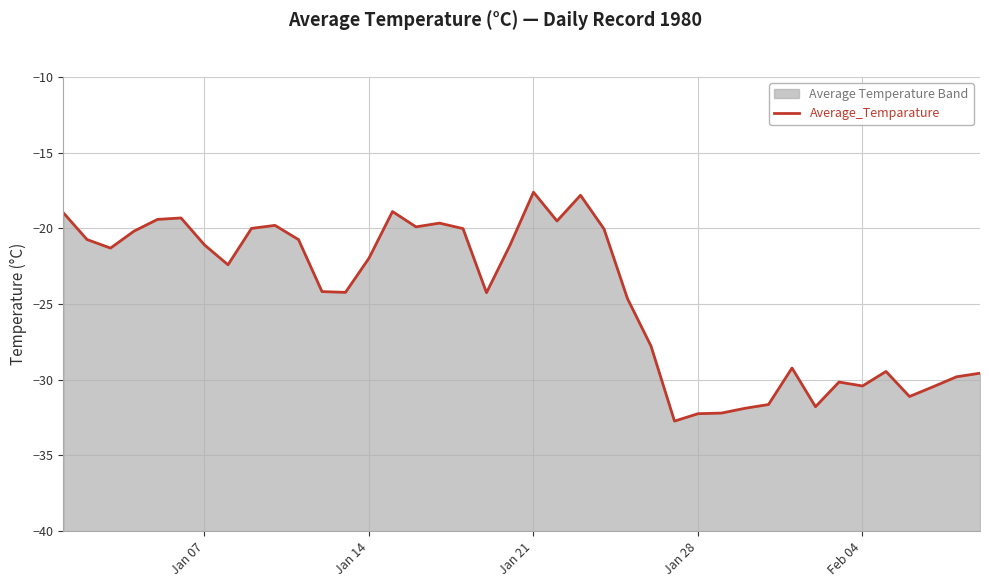

How many categories are shown in the chart?

40